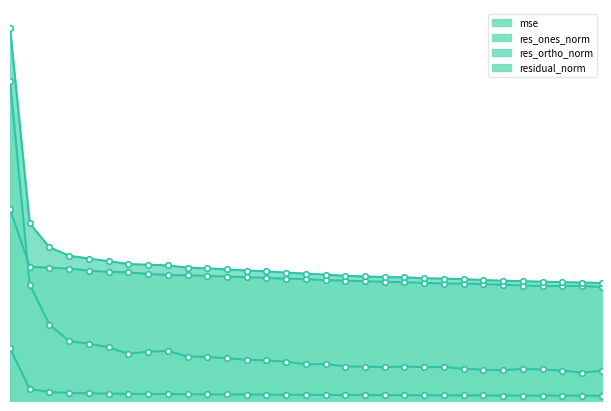

What is the difference between the maximum and minimum values in the res_ones_norm series?

110.4